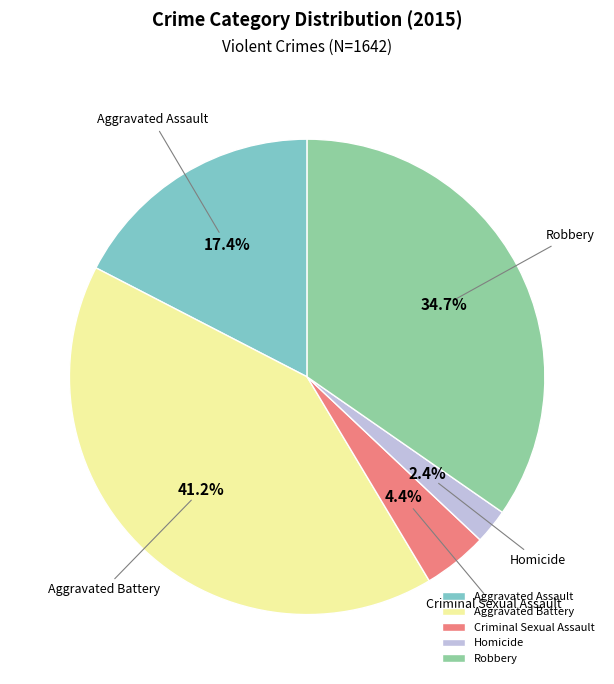

To the nearest percent, what is the average slice percentage?

20%